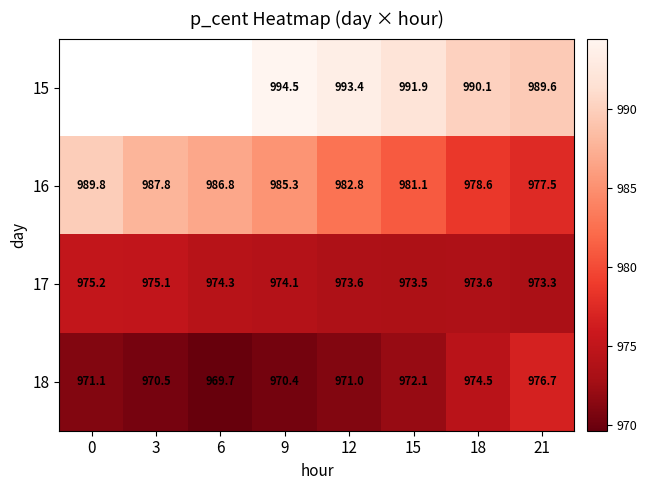

Where is 18 nearest to the value 973?

15